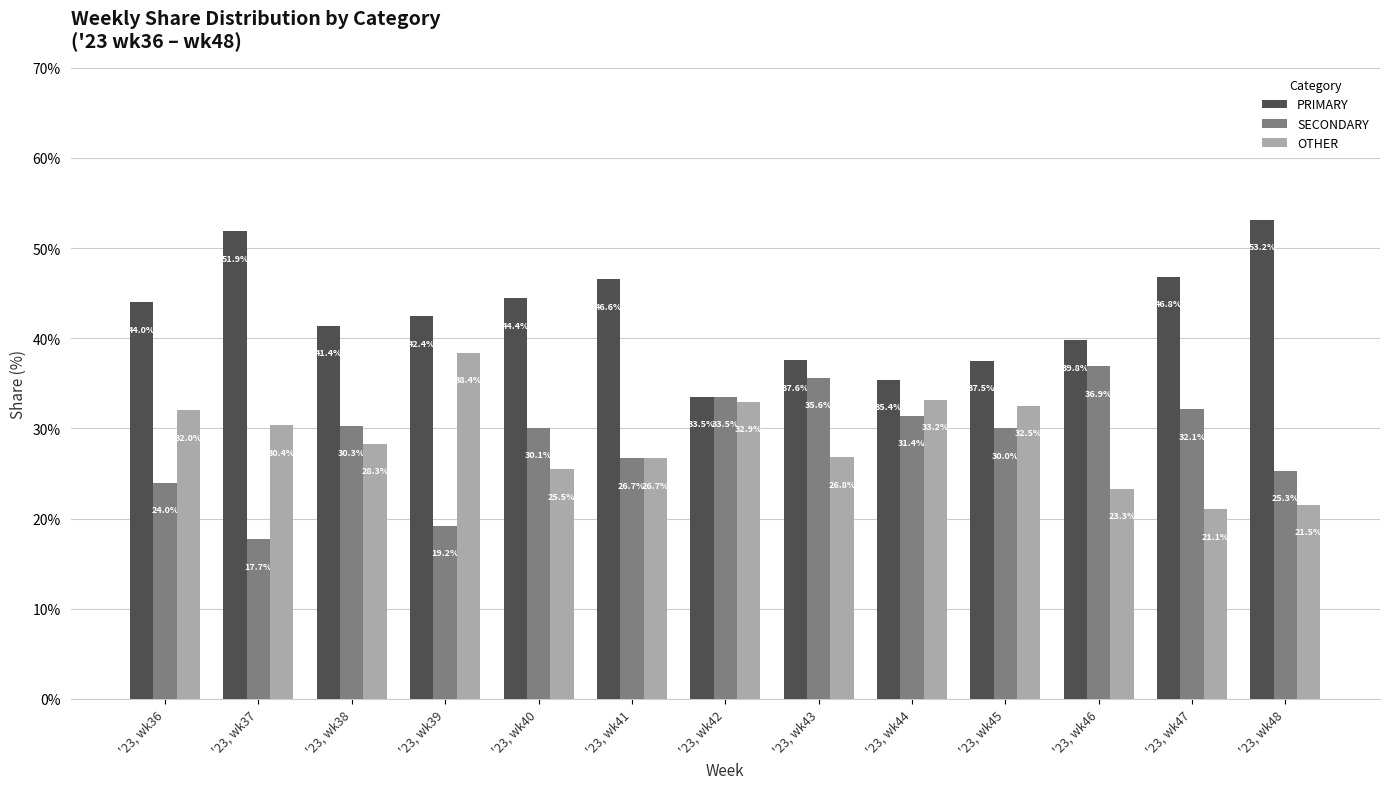

List the labels in order of SECONDARY value, smallest first.

'23, wk37, '23, wk39, '23, wk36, '23, wk48, '23, wk41, '23, wk45, '23, wk40, '23, wk38, '23, wk44, '23, wk47, '23, wk42, '23, wk43, '23, wk46